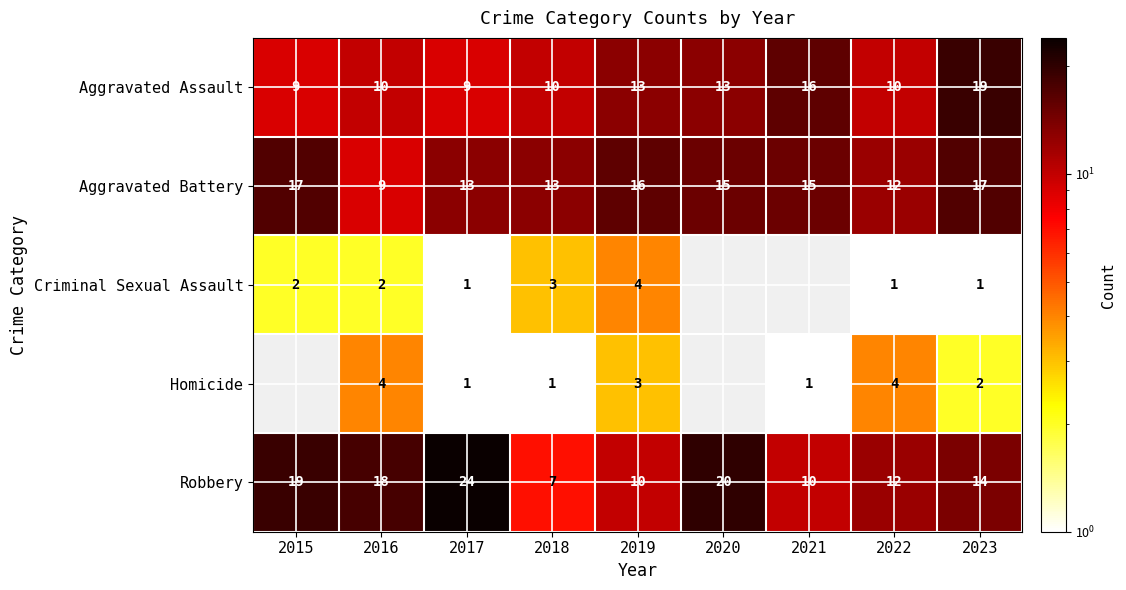

The Robbery series shows 24.0 at 2017. True or false?

True